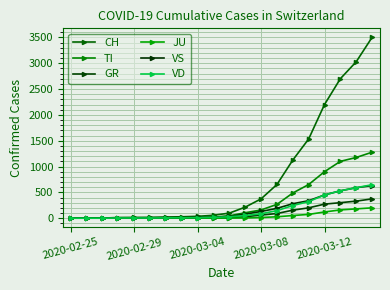

How many series are shown in this chart?

6